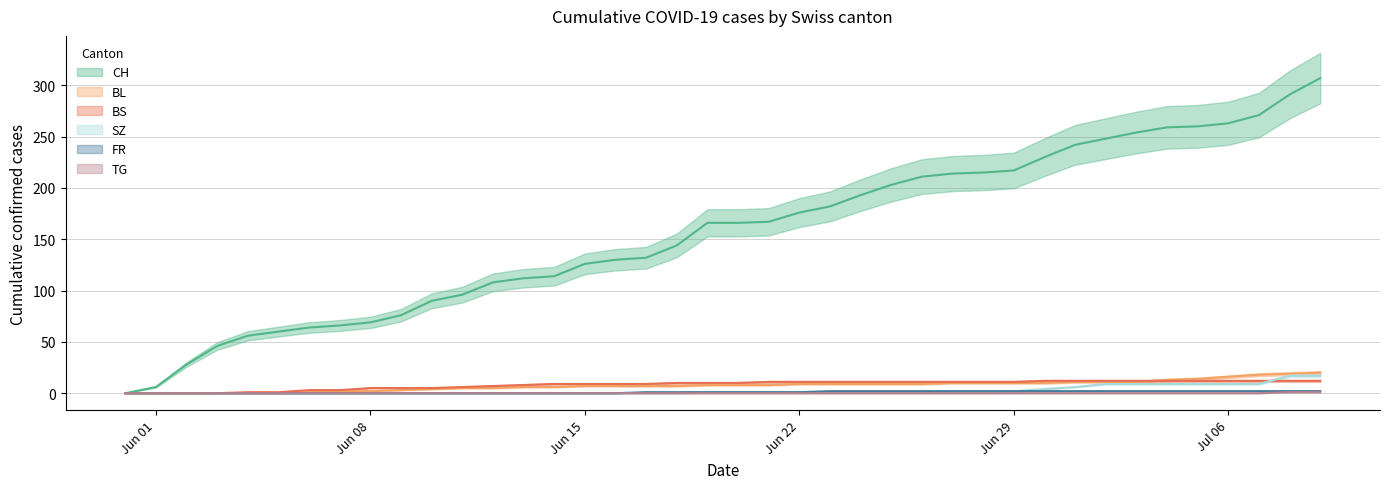

Which series has the largest total across all categories?

CH